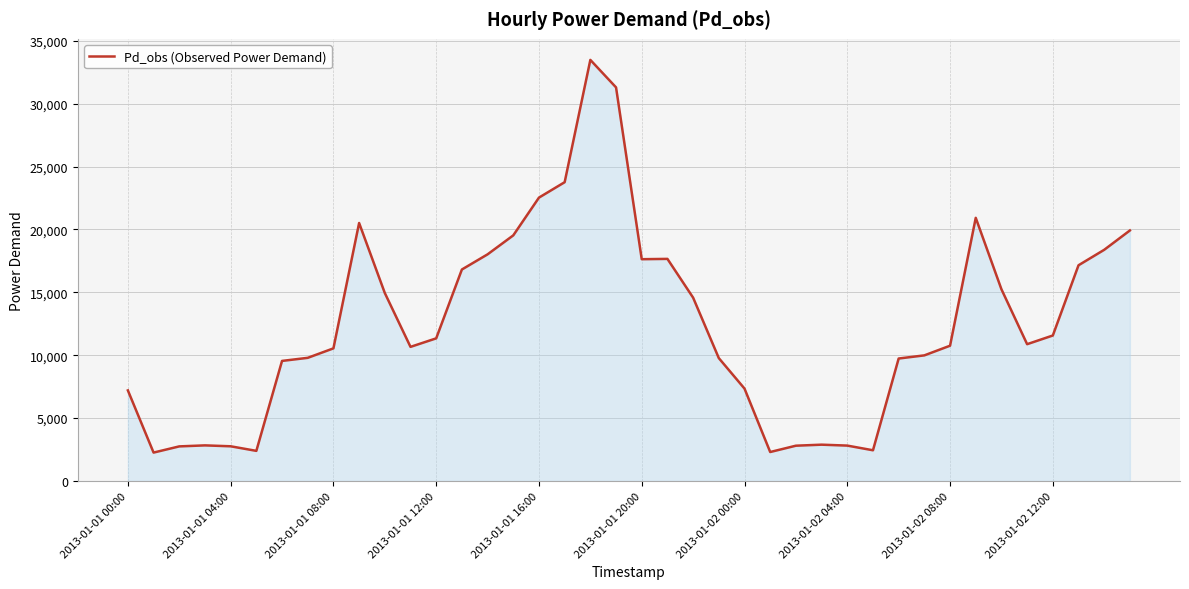

What is the difference between the maximum and minimum values?

31227.9